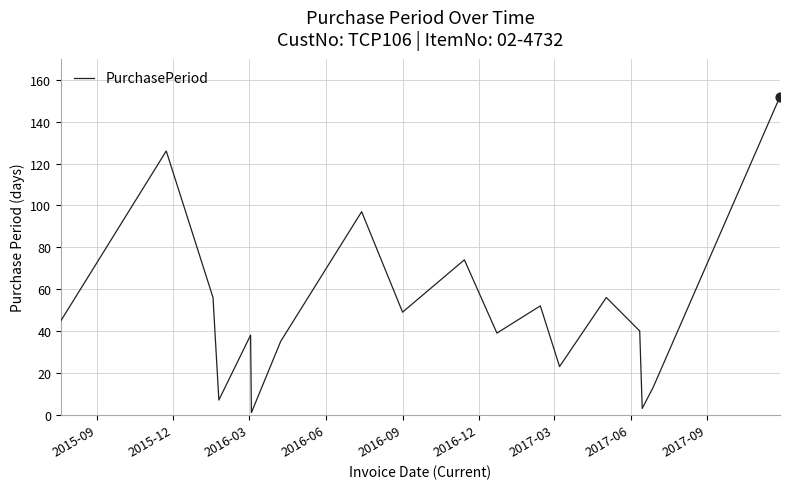

What is the greatest value displayed?

152